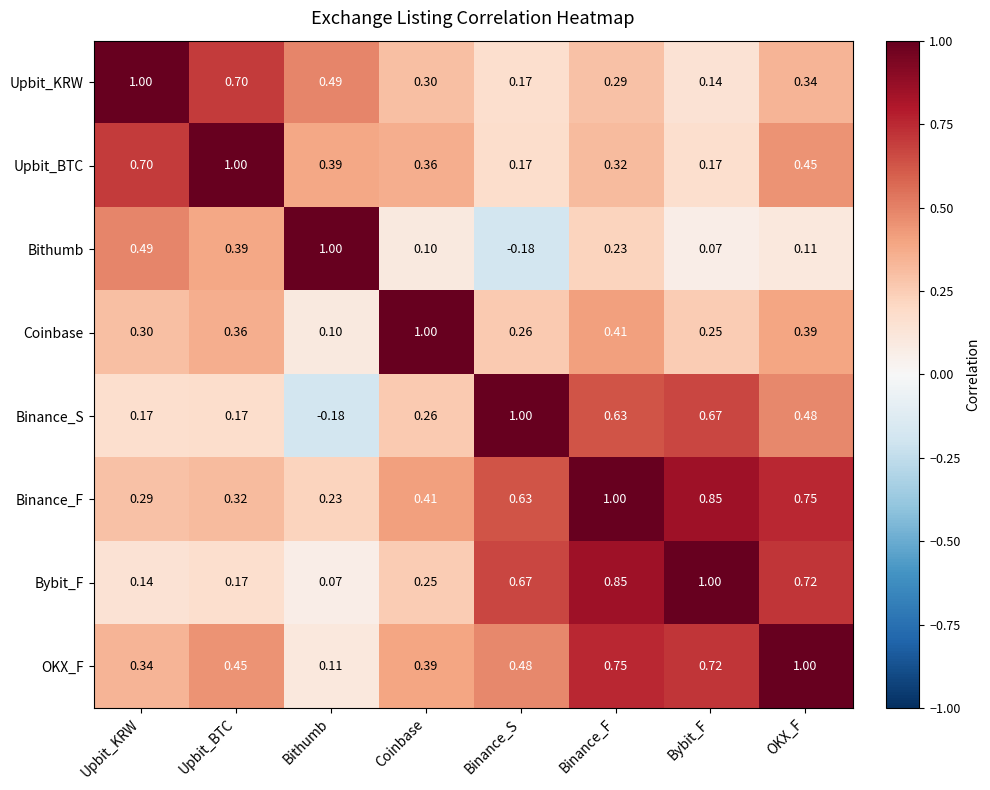

At which label is OKX_F closest to 0?

Bithumb